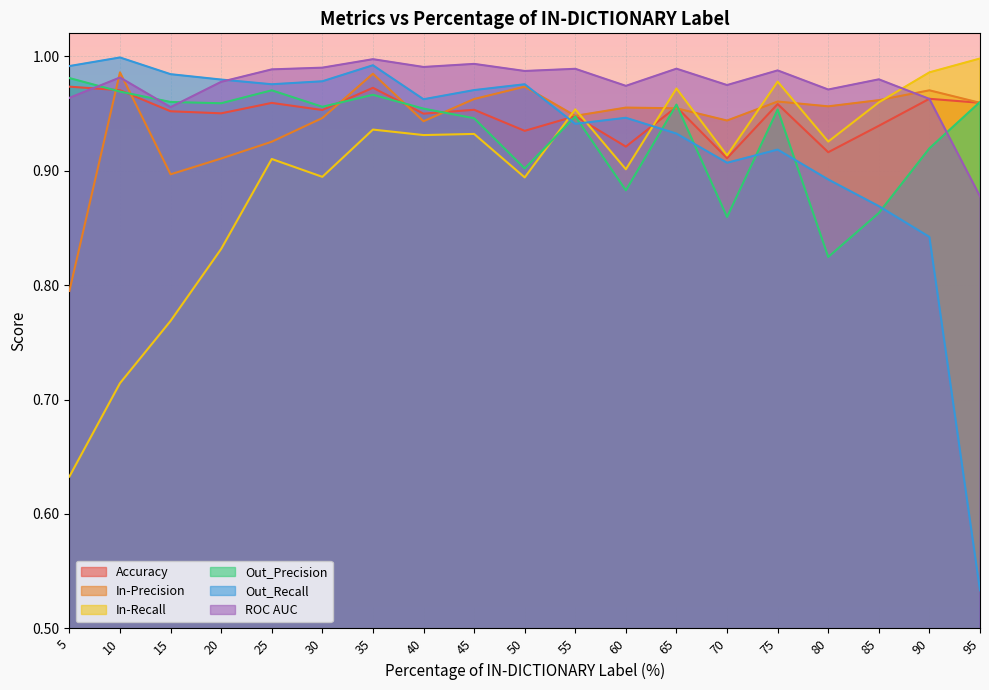

The Out_Precision series shows 0.6 at 5. True or false?

False